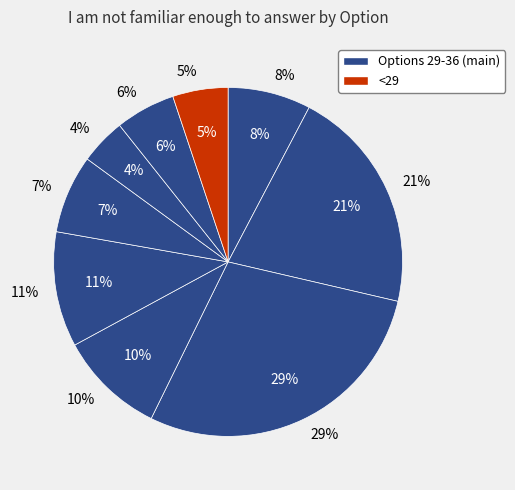

Does any single category account for the majority?

No